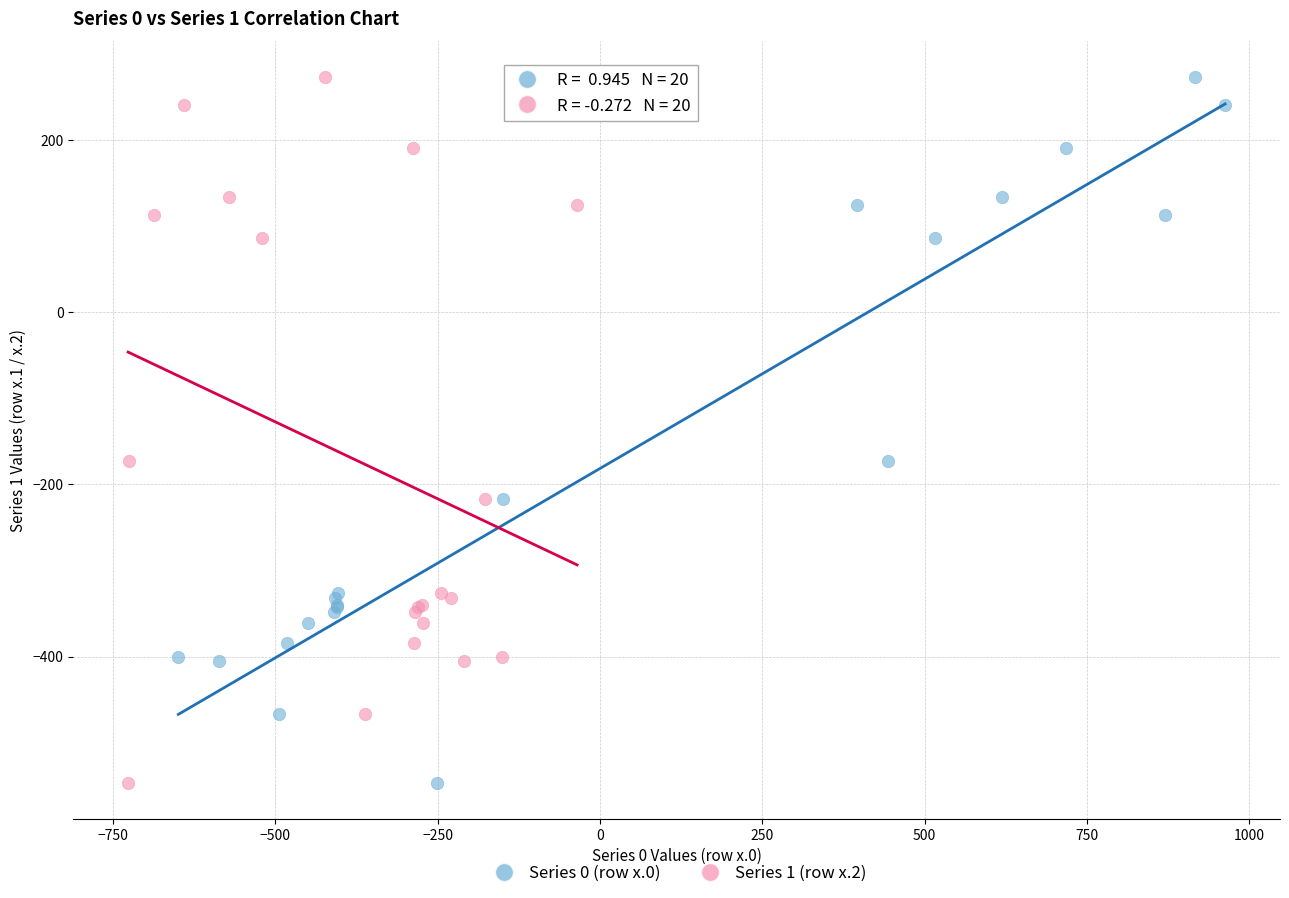

What are all the series names shown in the legend?

Series 0 (row x.0), Series 1 (row x.2)